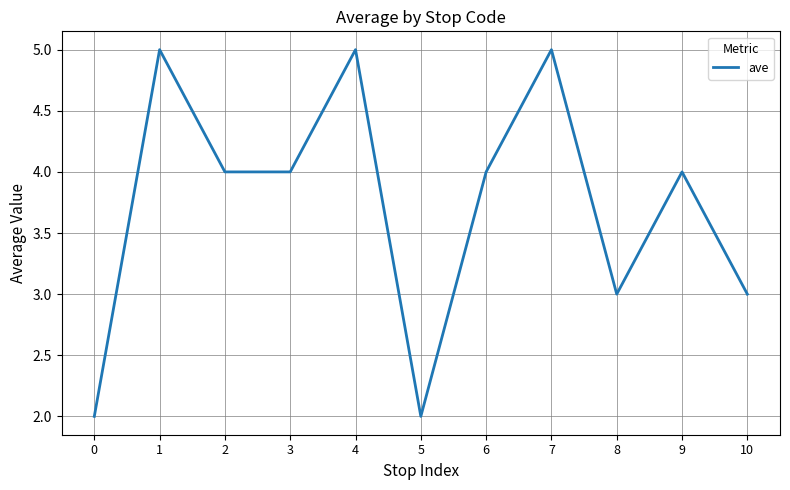

The chart shows a value of 3 at 8. True or false?

True